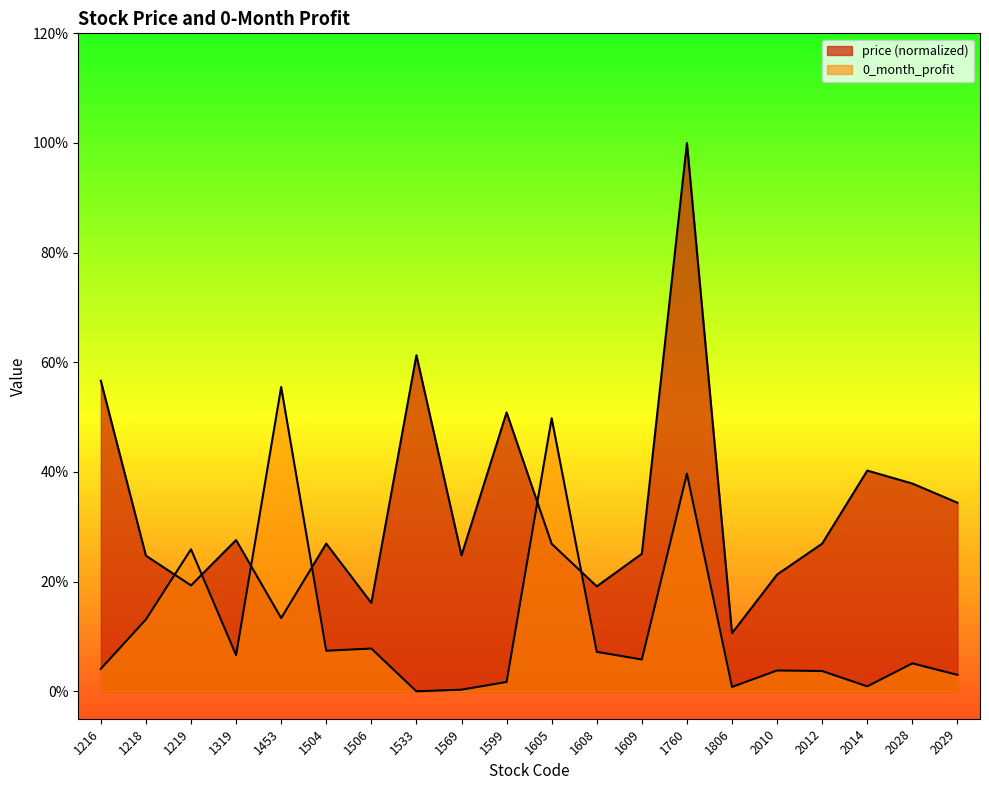

Which series has the largest total across all categories?

price